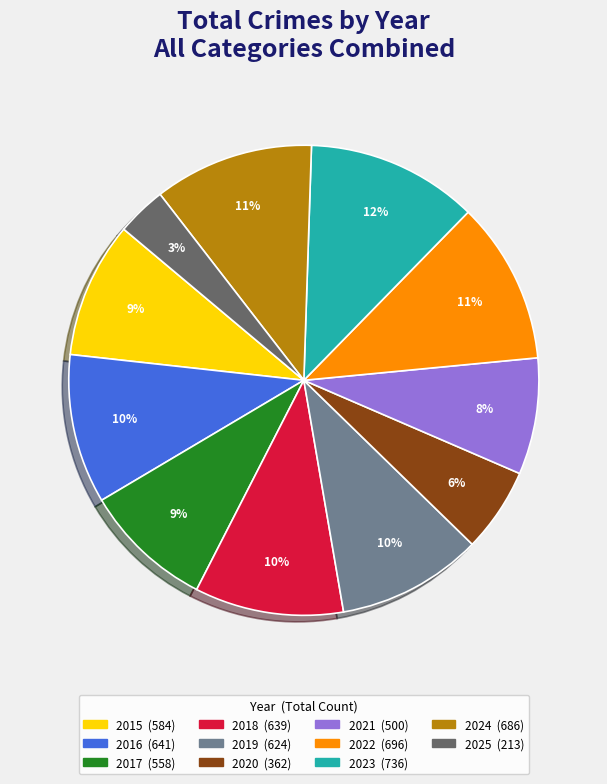

Do 2019 and 2015 together represent more than half of the pie?

No